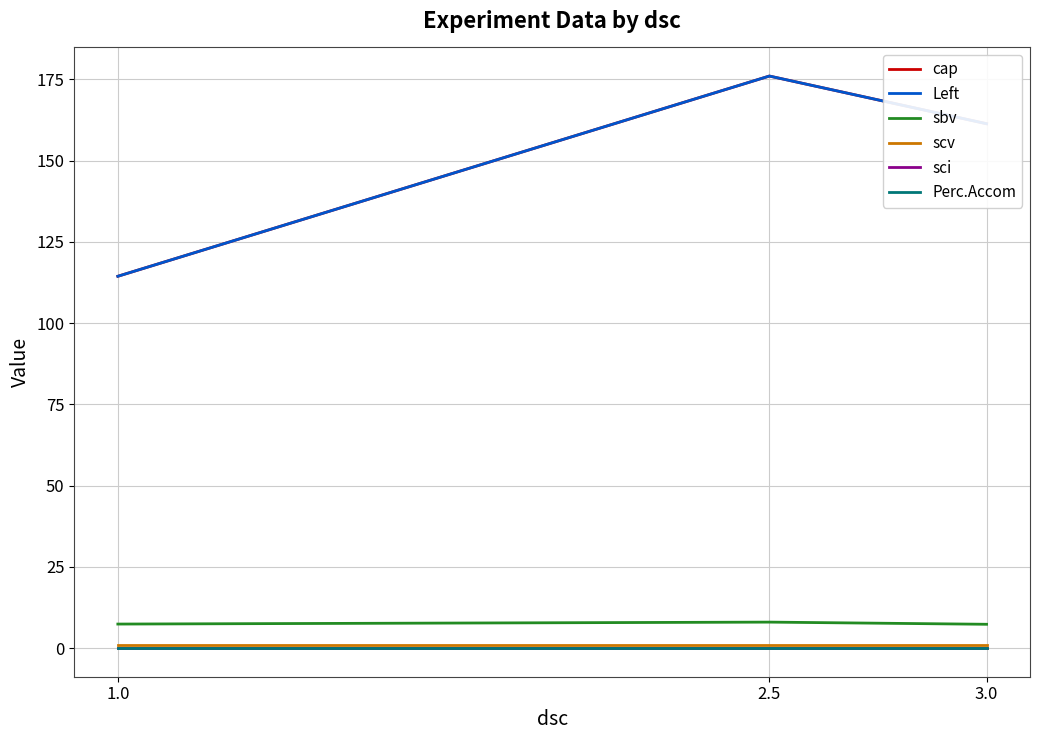

Does the chart display data point markers on the line(s)?

No